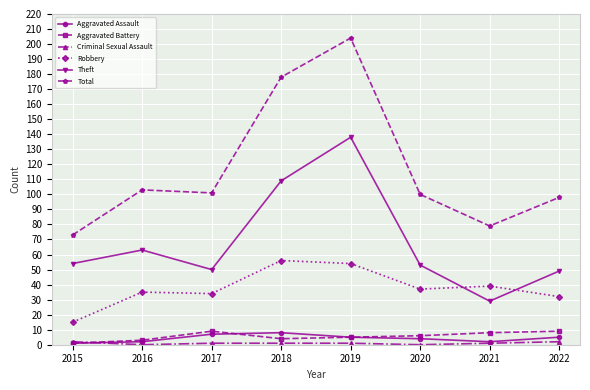

Is it true that Aggravated Assault equals 5 at 2022?

True